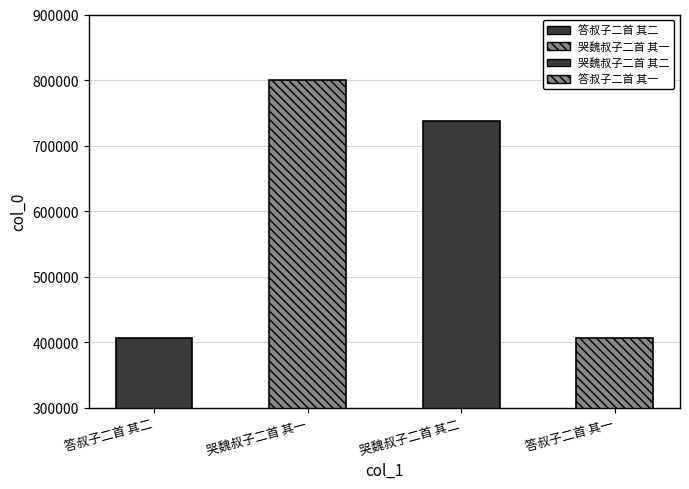

Approximately how many times larger is the value at 哭魏叔子二首 其一 compared to 哭魏叔子二首 其二?

1.1